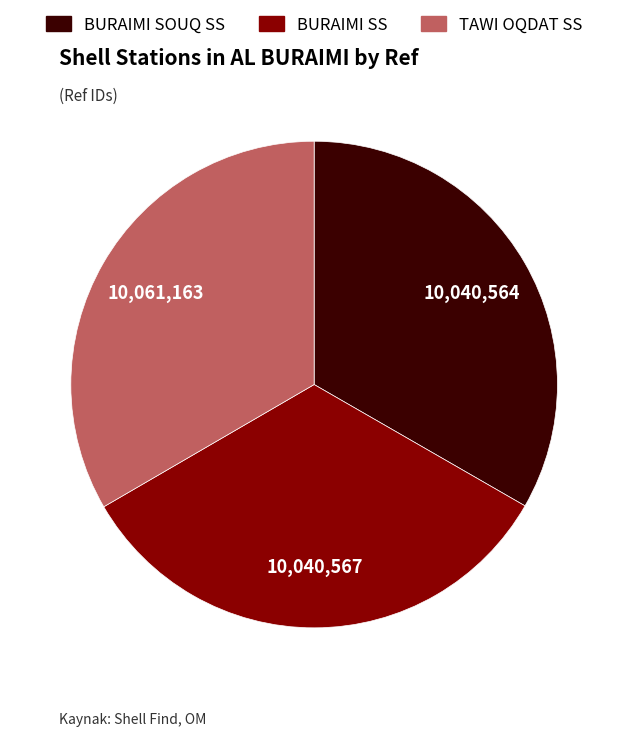

Is it true that BURAIMI SS is 20% of the pie?

False